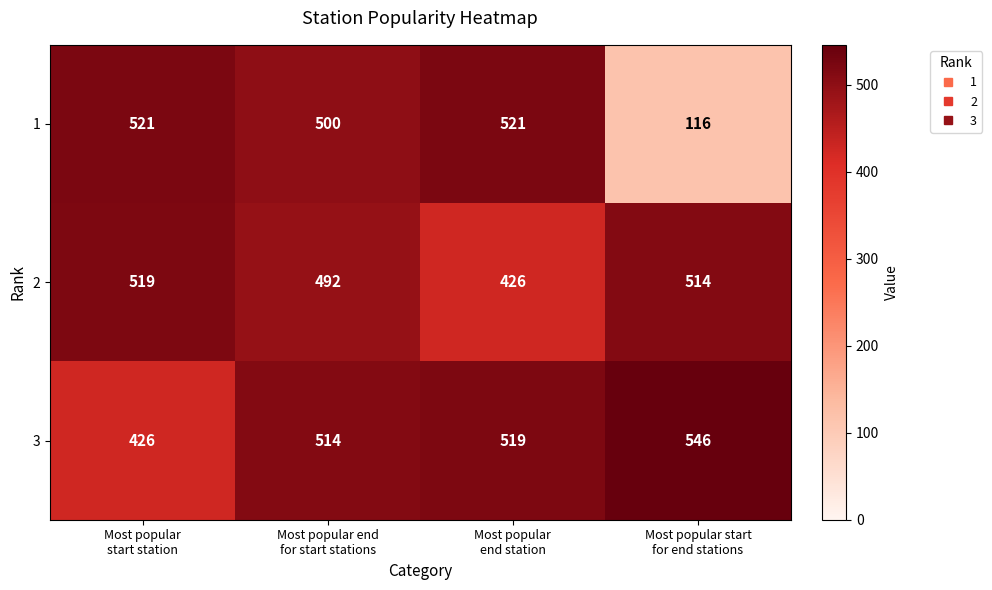

Reading left to right, what are all the values shown in this chart?

1: 521	500	521	116
2: 519	492	426	514
3: 426	514	519	546